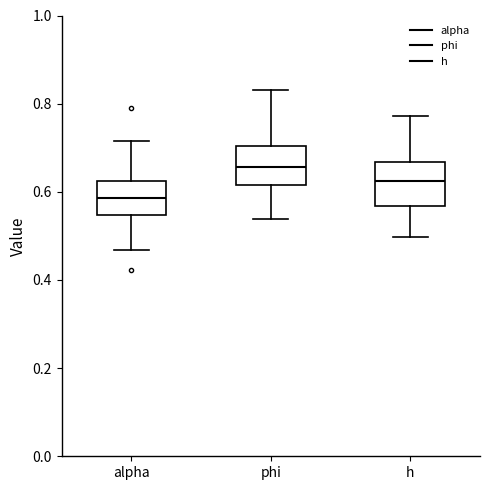

Where does the lower whisker of the box for phi end on the y-axis? The values are not printed on the chart, so give them approximately, as read against the axis.

0.54